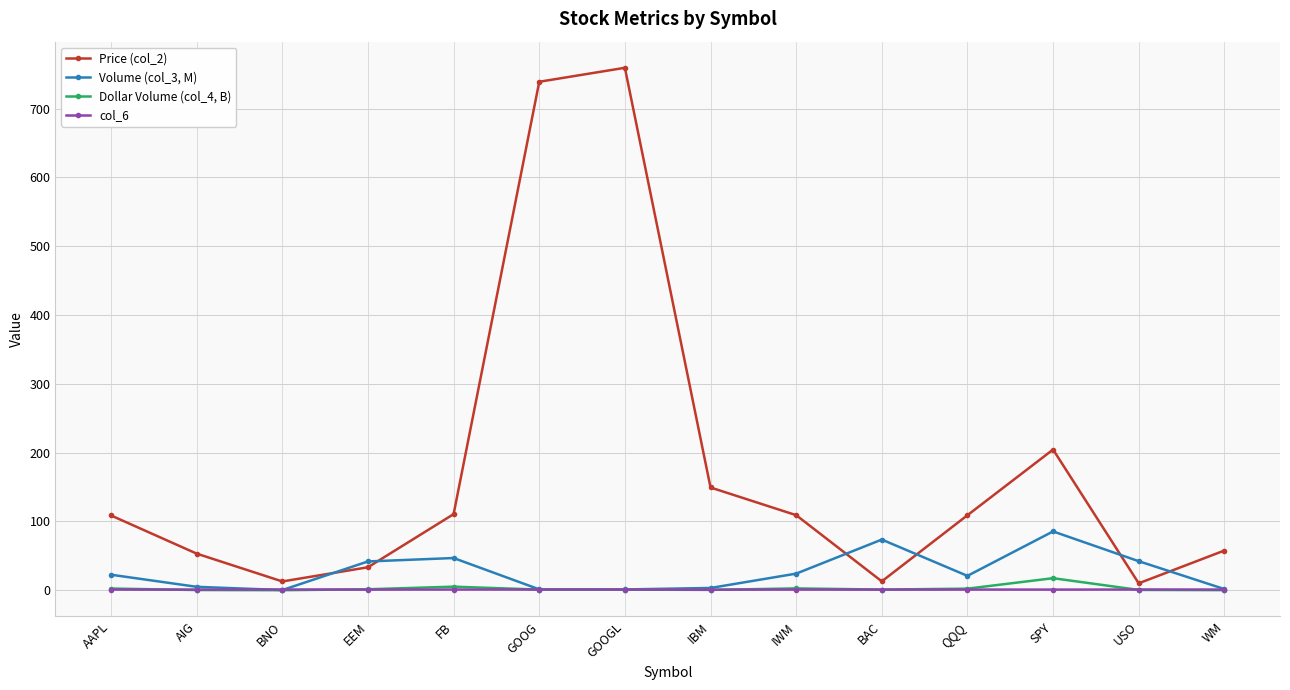

What is the difference between the Price (col_2) values at FB and USO?

100.6